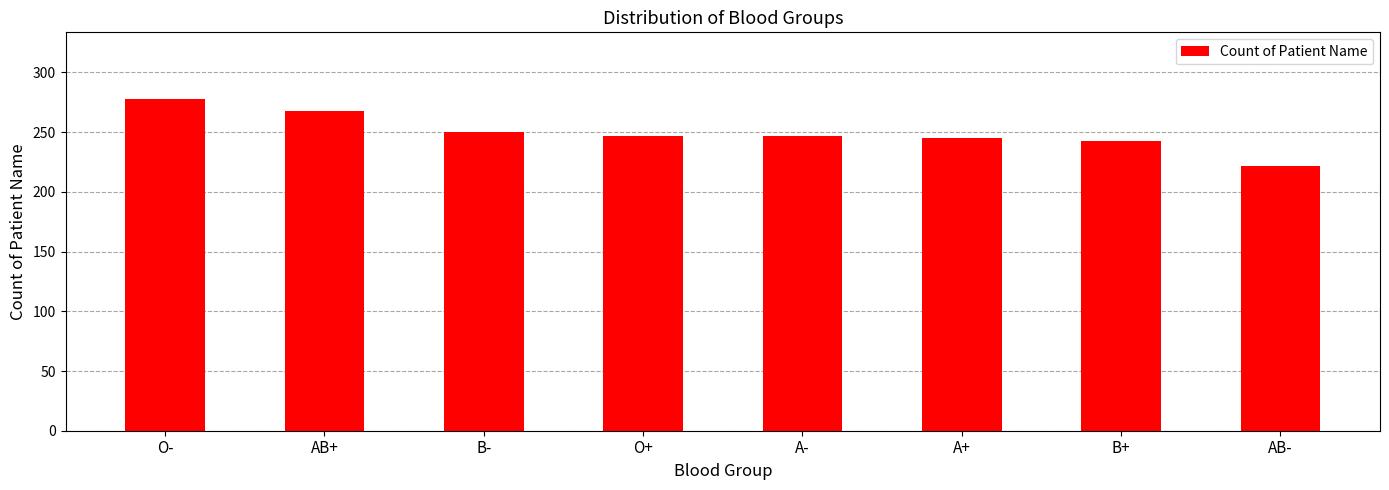

Is it true that the value at B+ is 243?

True